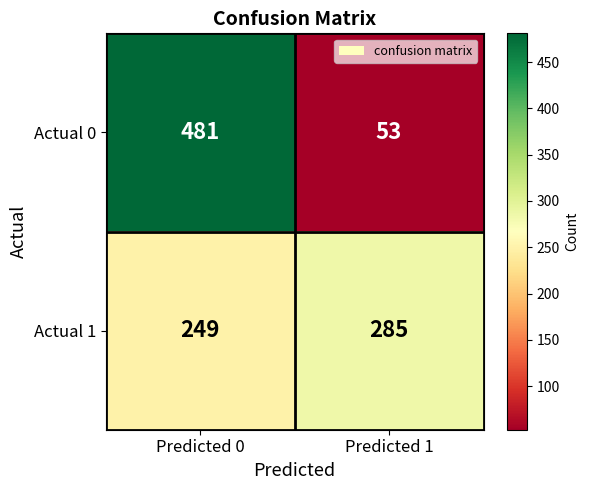

Is the value of Actual 1 at Predicted 0 greater than the value of Actual 0 at Predicted 1?

Yes